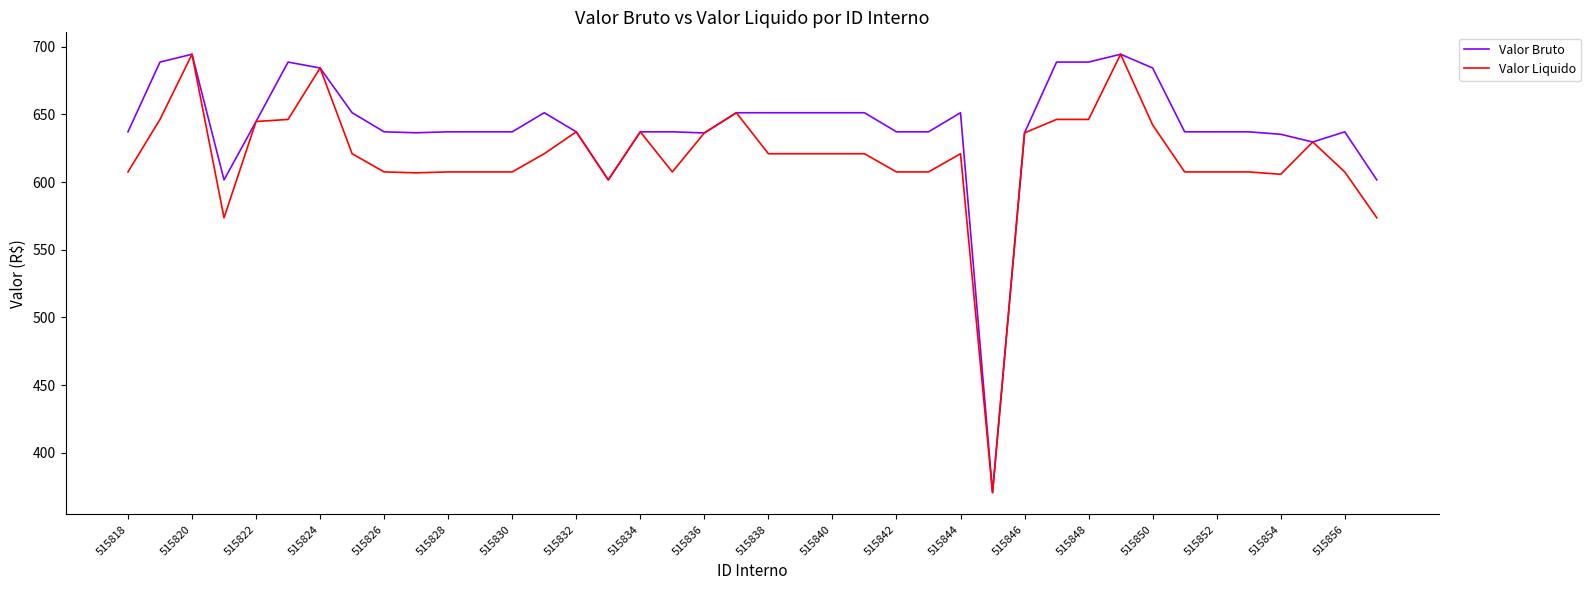

What is the maximum value for Valor Bruto?

694.4